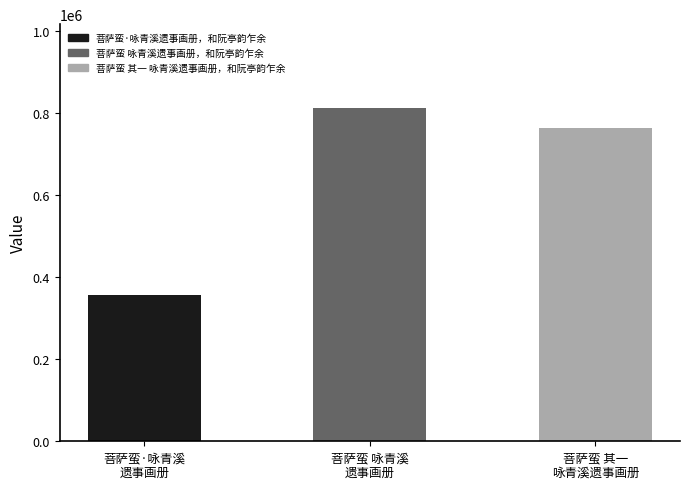

Which category has the highest value across all series?

菩萨蛮 咏青溪
遗事画册